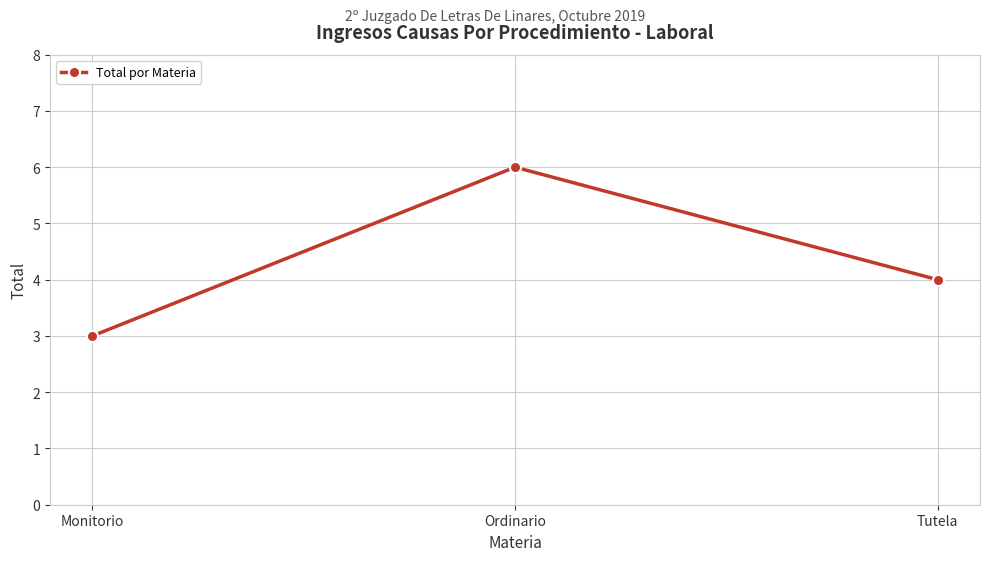

Where does the data first go above 4?

Ordinario